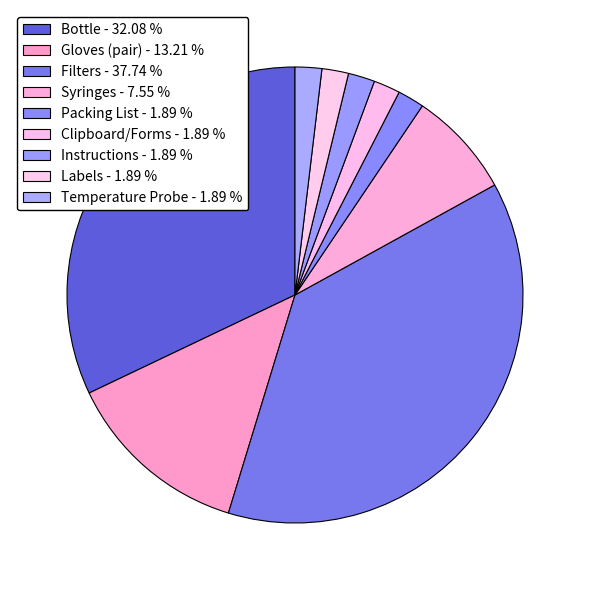

To the nearest percent, what is the combined percentage of Temperature Probe and Labels?

4%